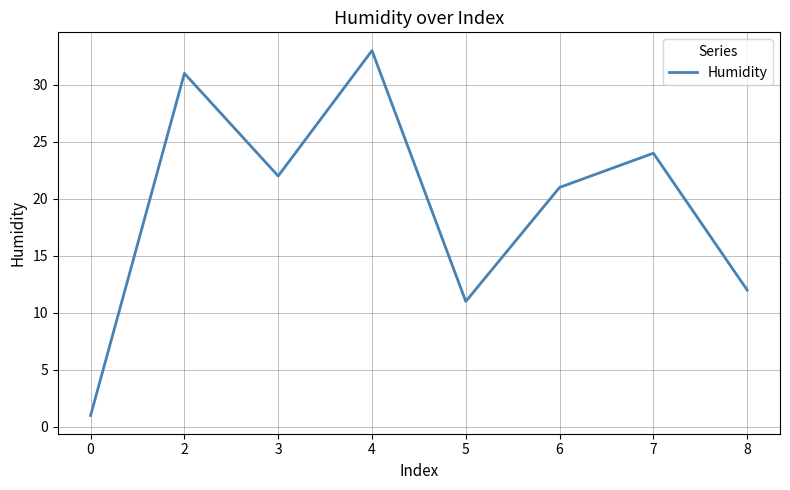

What is the difference between the maximum and minimum values?

32